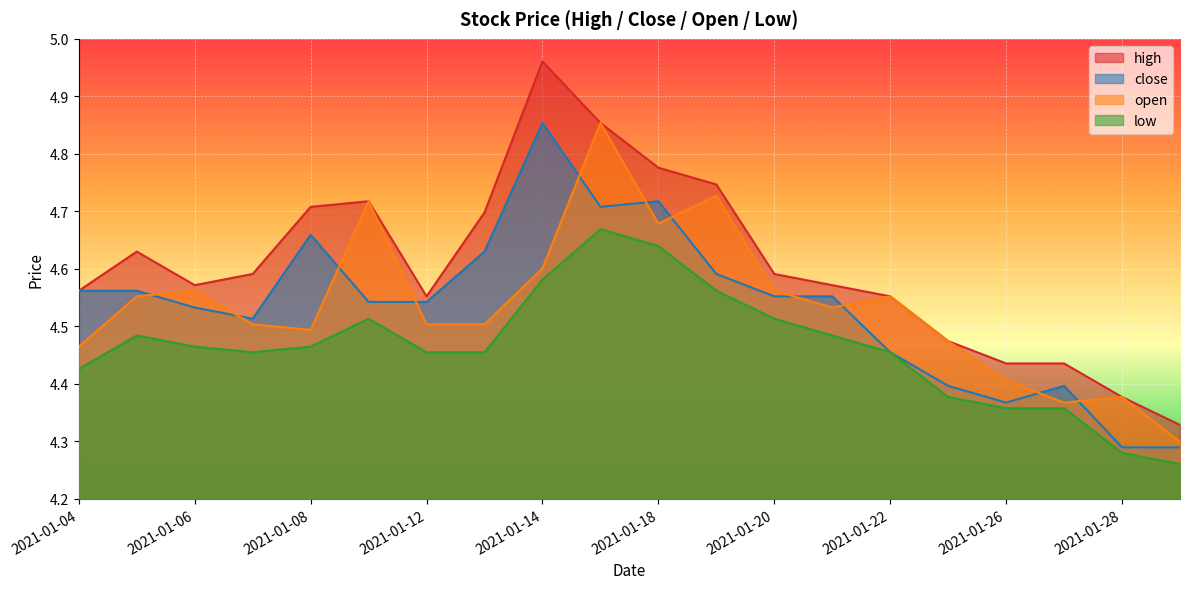

What is the difference between the highest and lowest values at 2021-01-20?

0.1